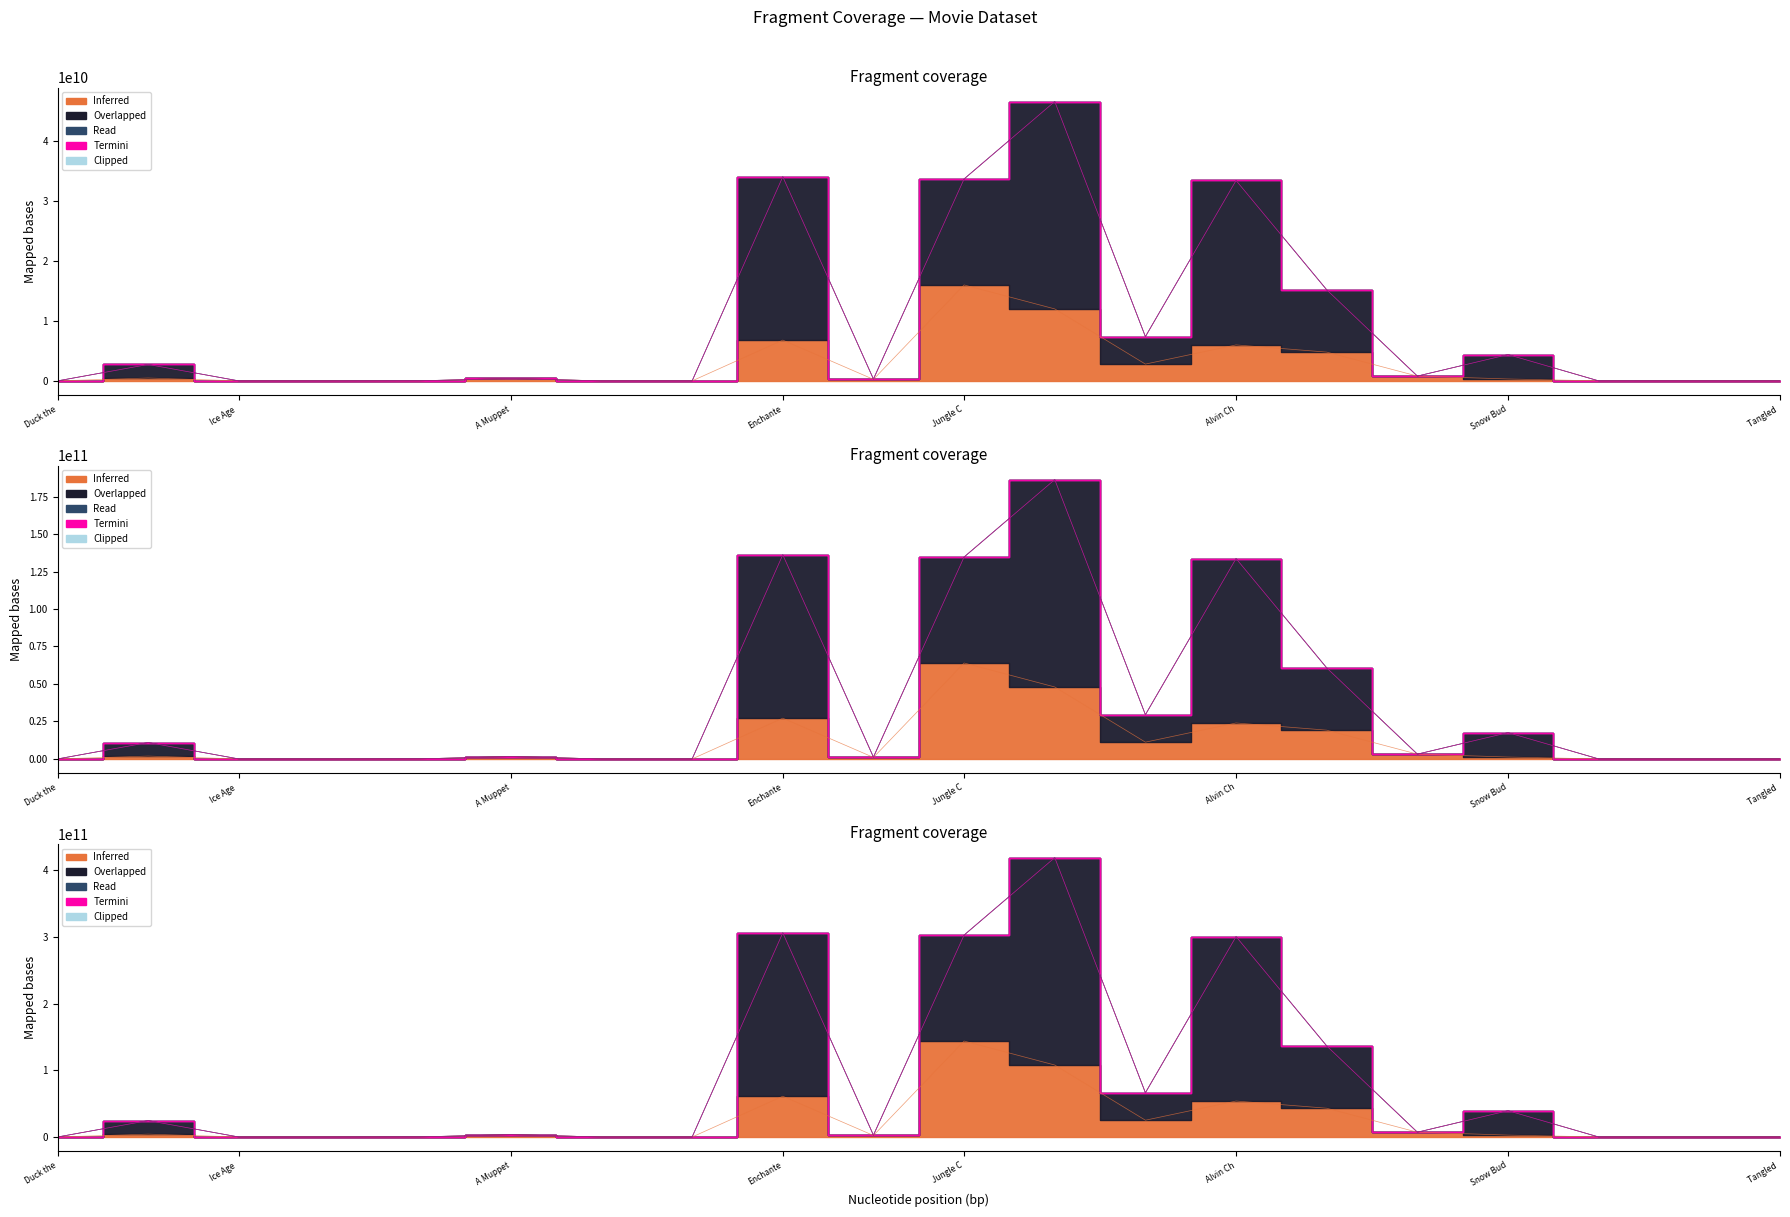

How many data points in Overlapped are less than 400000000?

10